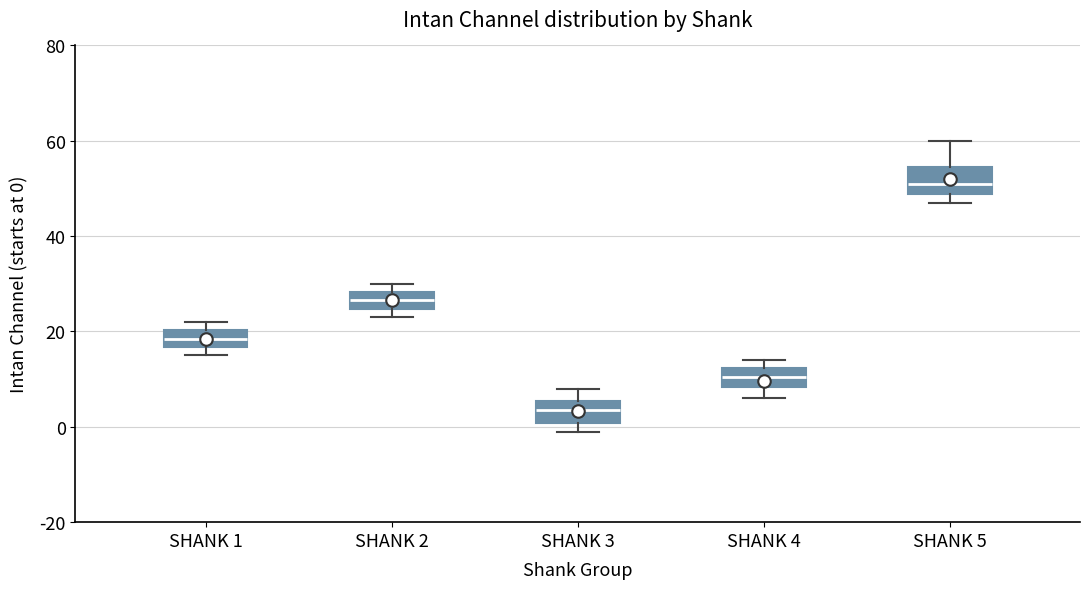

Reading left to right, transcribe this box plot: for each box, give where its median line is, the range the box spans, and where its two whiskers end, as read against the y-axis. The values are not printed on the chart, so give them approximately, as read against the axis.

SHANK 1: median 18, box 16 to 20, whiskers 16 (just below the box's lower edge) to 22
SHANK 2: median 26, box 24 to 28, whiskers 24 (just below the box's lower edge) to 30
SHANK 3: median 4, box 0 to 6, whiskers 0 (just below the box's lower edge) to 8
SHANK 4: median 10, box 8 to 12, whiskers 6 to 14
SHANK 5: median 52, box 48 to 54, whiskers 48 (just below the box's lower edge) to 60